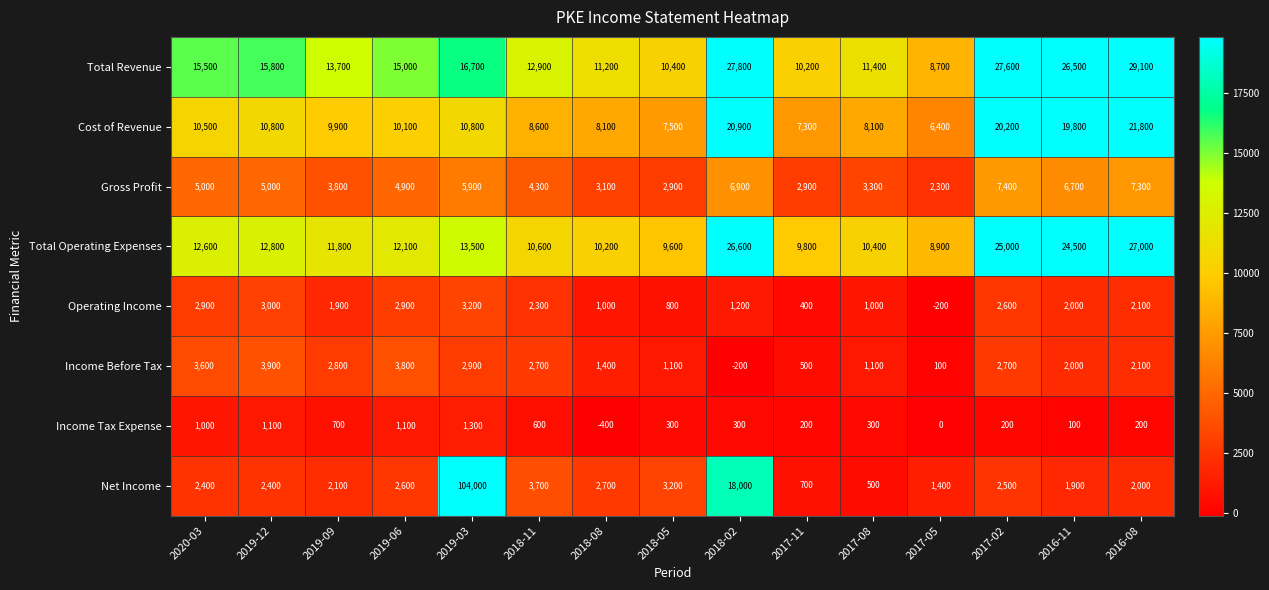

What is the approximate value of Total Revenue at 2017-08, to the nearest 10?

11400